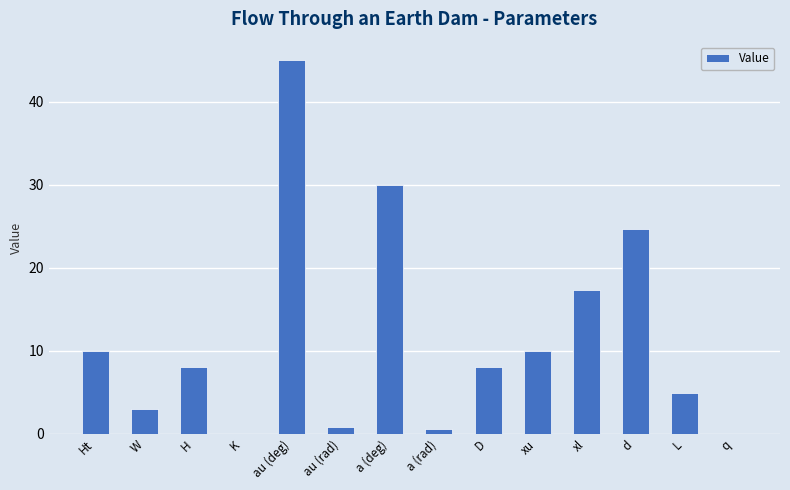

What is the average value?

11.6